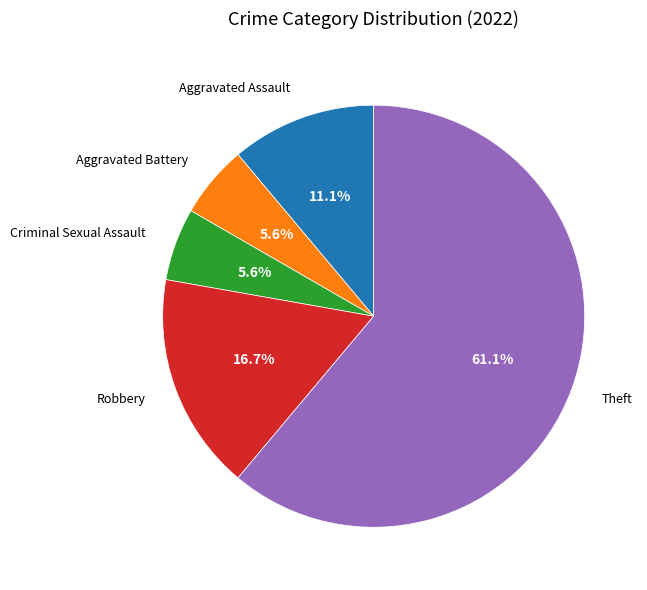

To the nearest percent, what is the average slice percentage?

20%